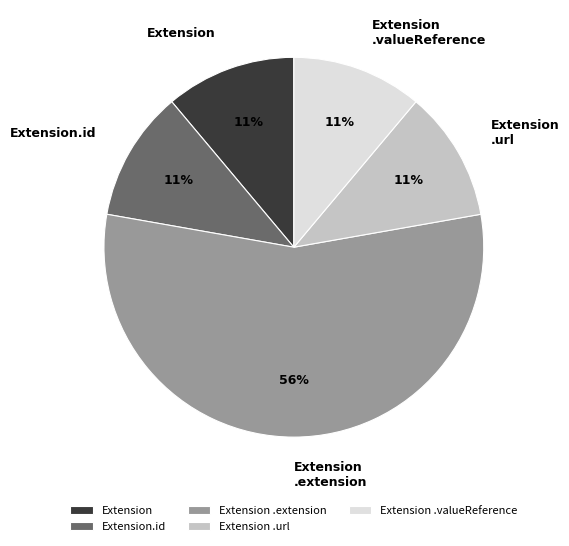

Which slice is the largest?

Extension .extension